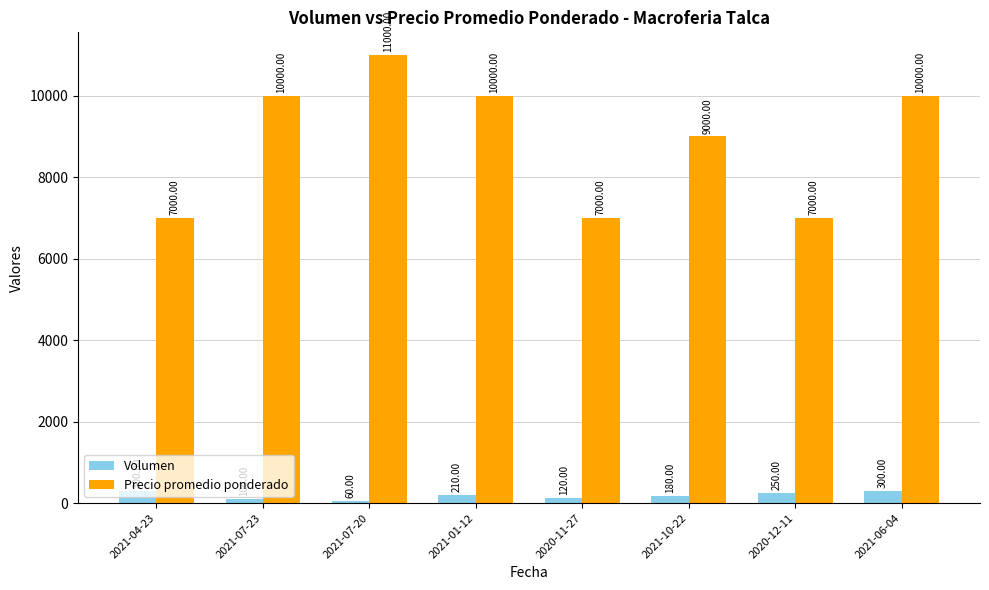

Count the Precio promedio ponderado values in the range 7000 to 10000.

7